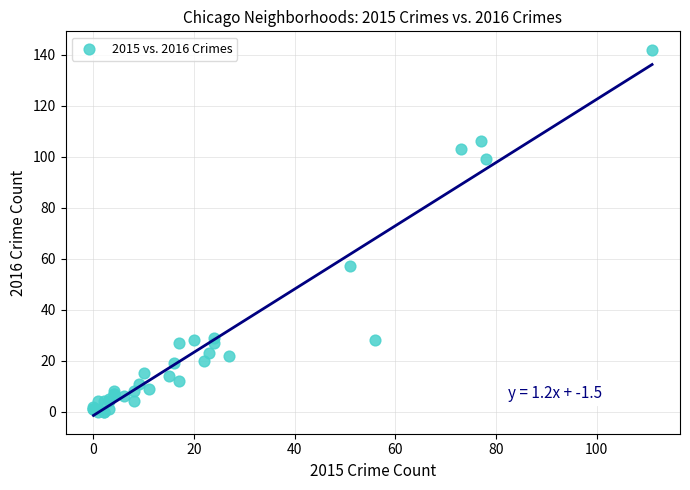

What Y value in the scatter plot is closest to 71?

57